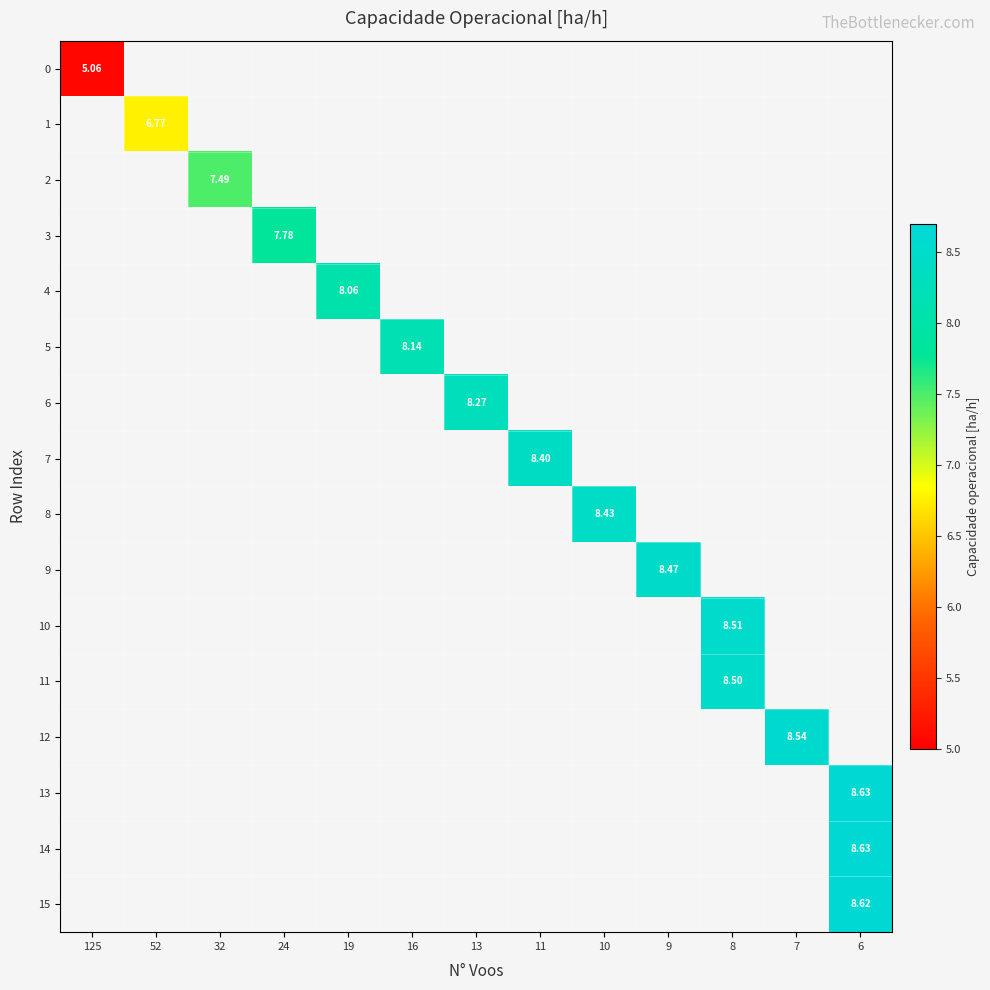

Between 9 and 7, which is larger?

7